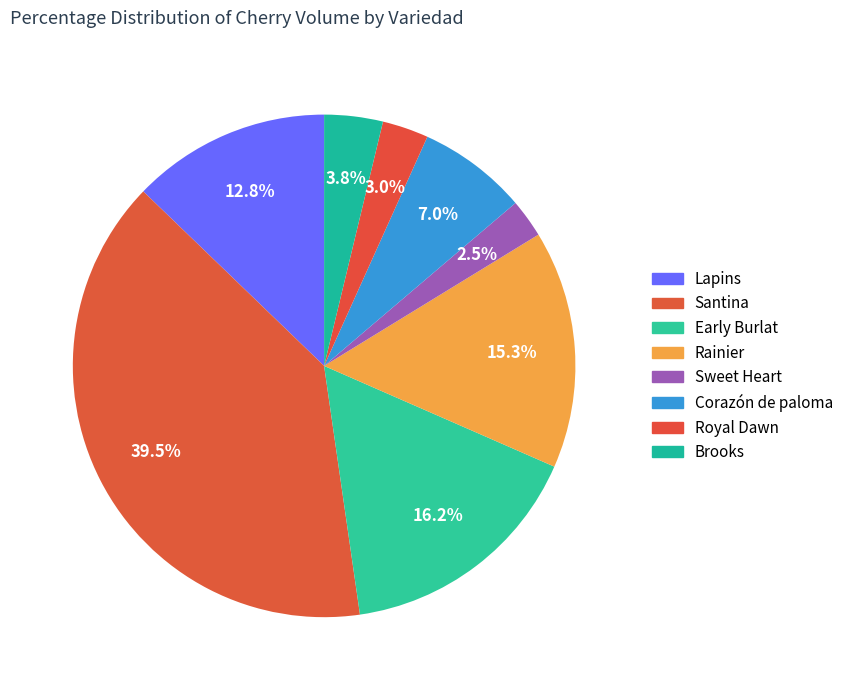

Count the number of slices in the pie.

8